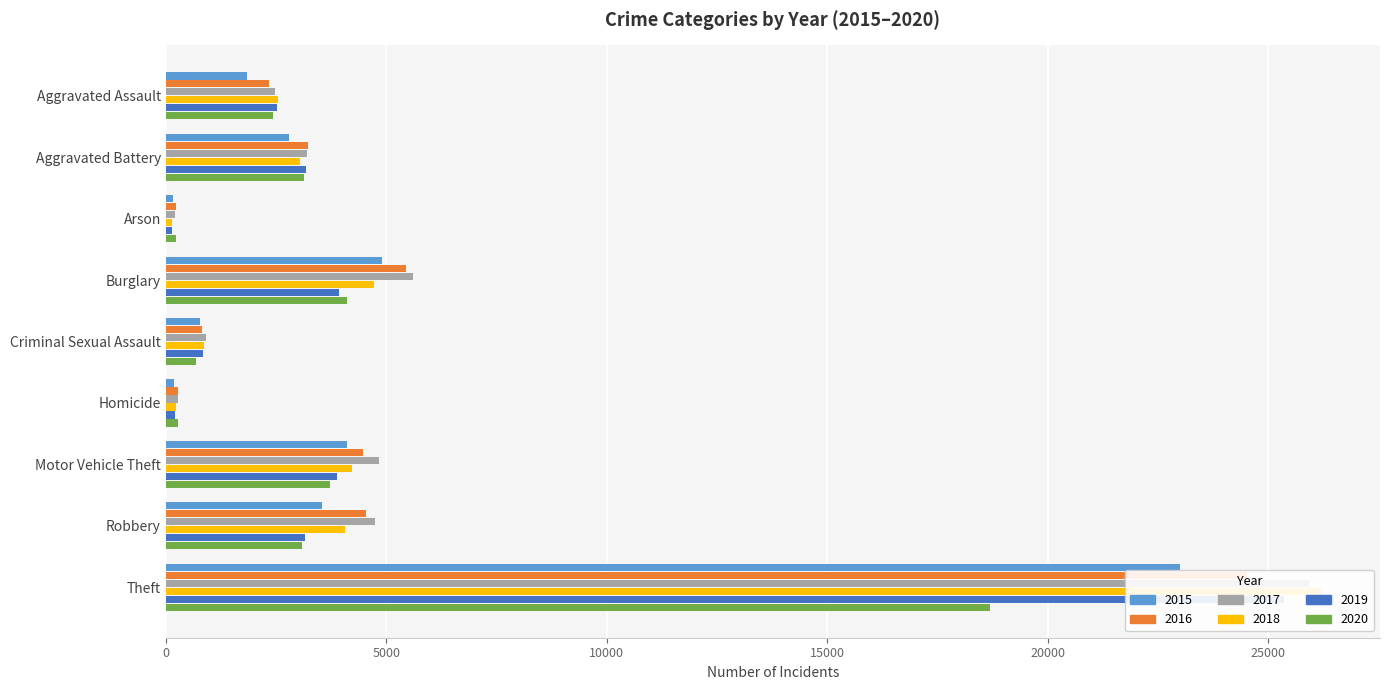

Which category has the lowest value in the 2016 series?

Arson